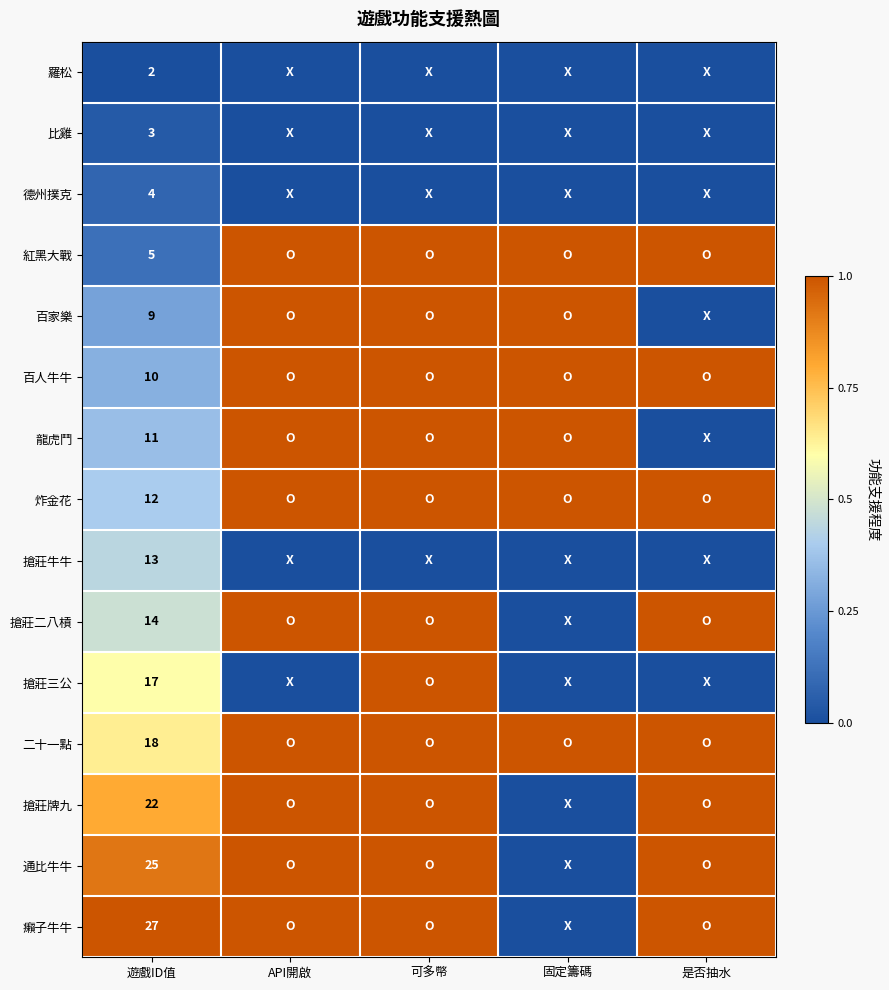

What is the difference between the highest and lowest values at 遊戲ID值?

25